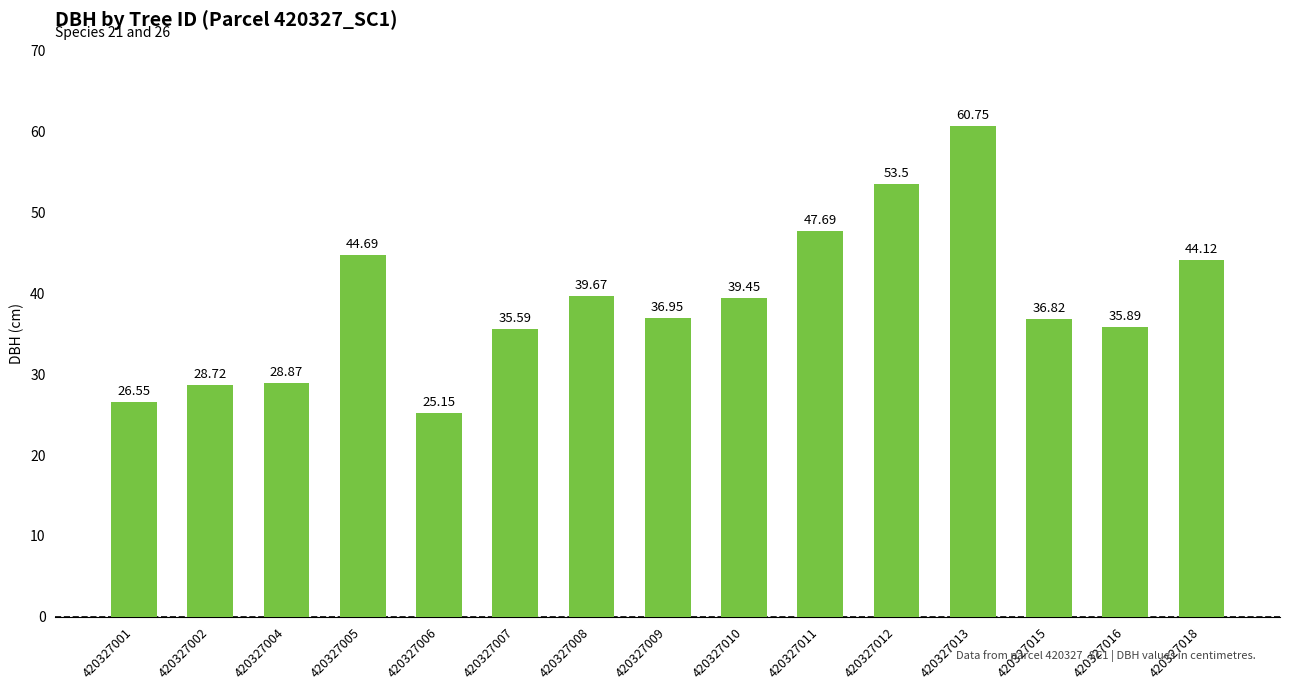

What is the sum of all values?

584.4